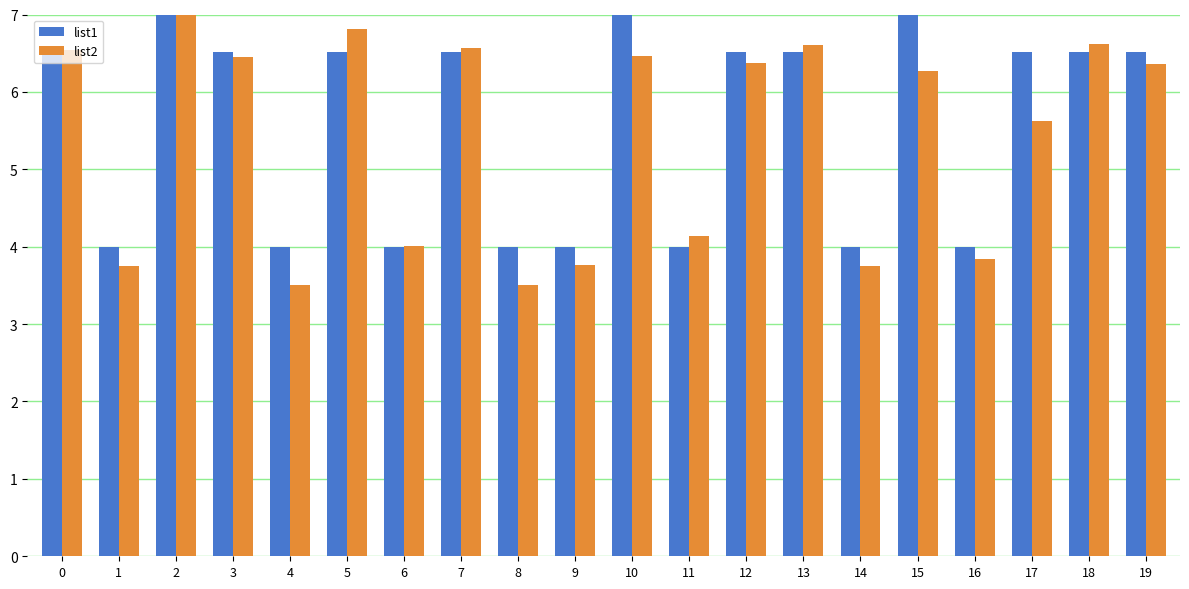

What value does the list1 series have at 14?

4.0